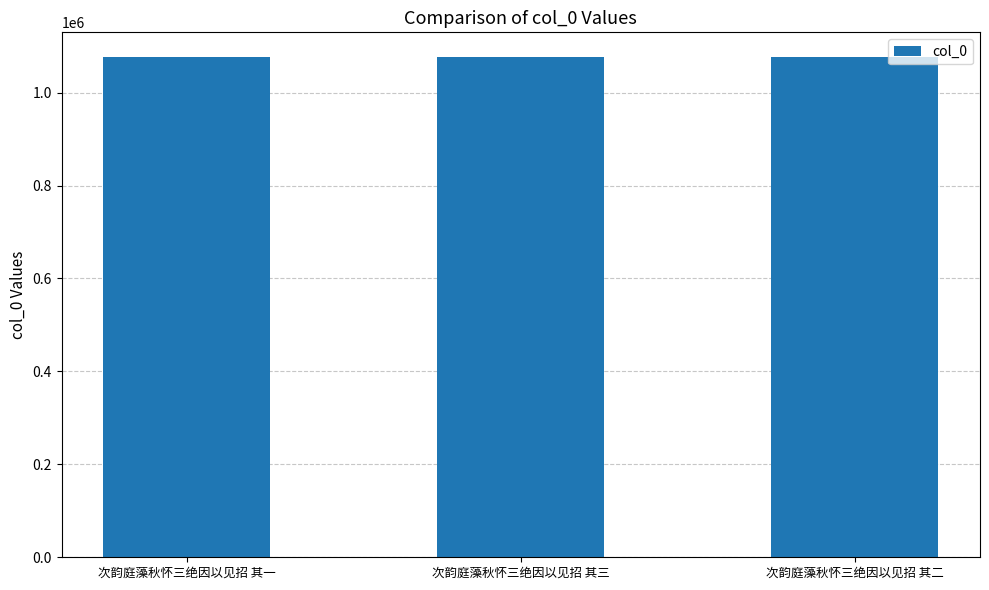

How many categories are shown in the chart?

3